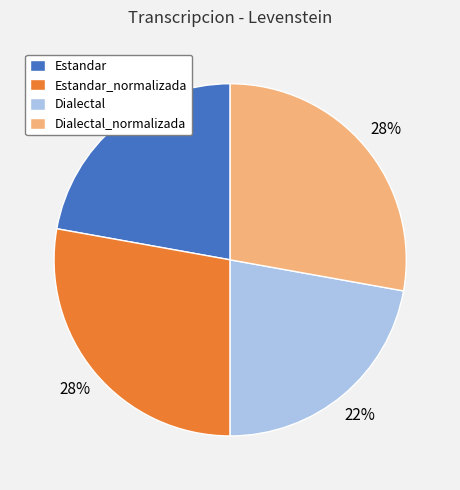

Is it true that Estandar_normalizada is 28% of the pie?

True